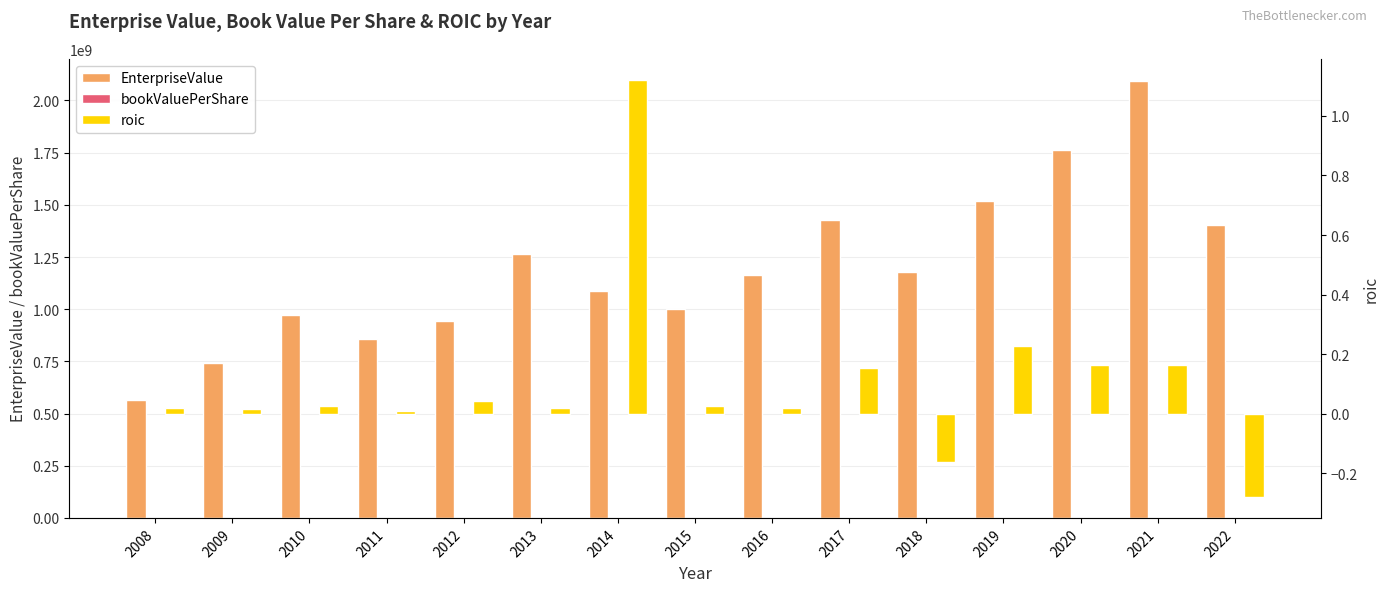

Does the chart contain any negative values?

Yes